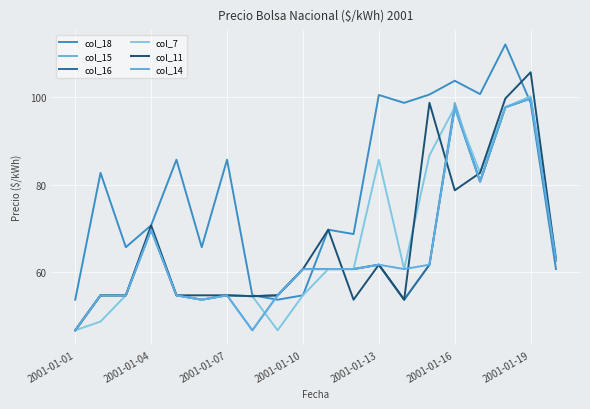

How many lines are shown in the chart?

6